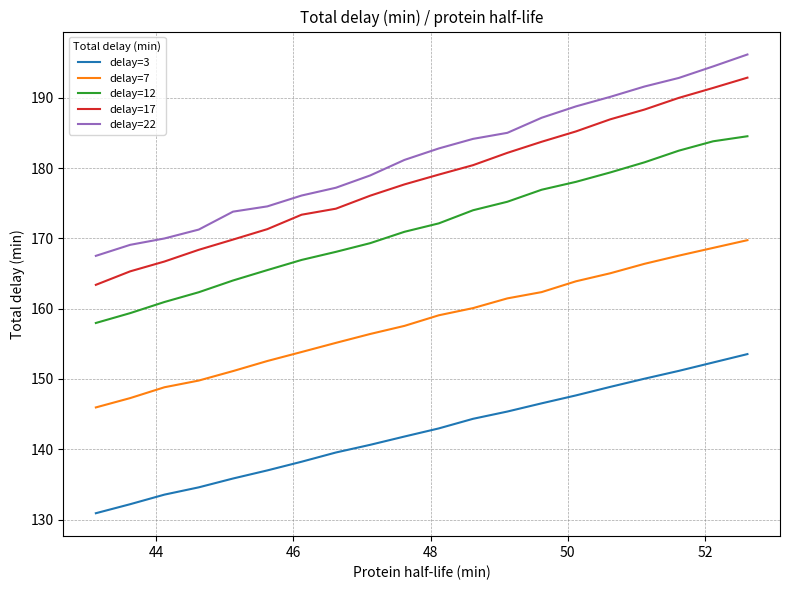

True or false: delay=12 and delay=17 intersect in this chart.

False